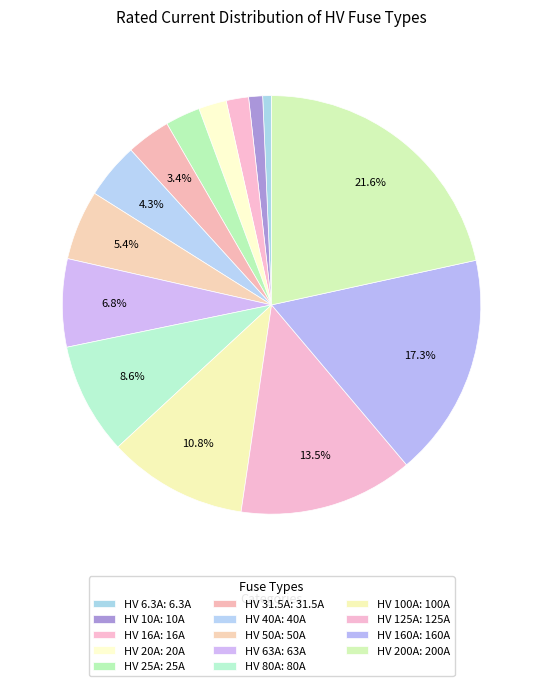

Which category has the biggest portion of the pie?

HV 200A